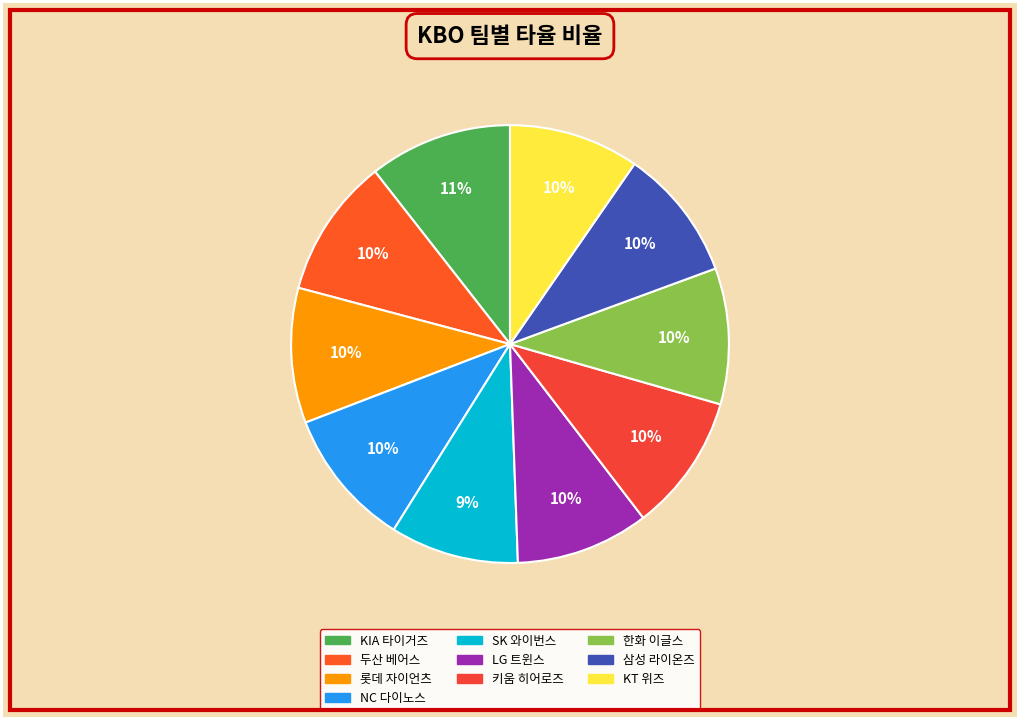

To the nearest percent, what is the average slice percentage?

10%